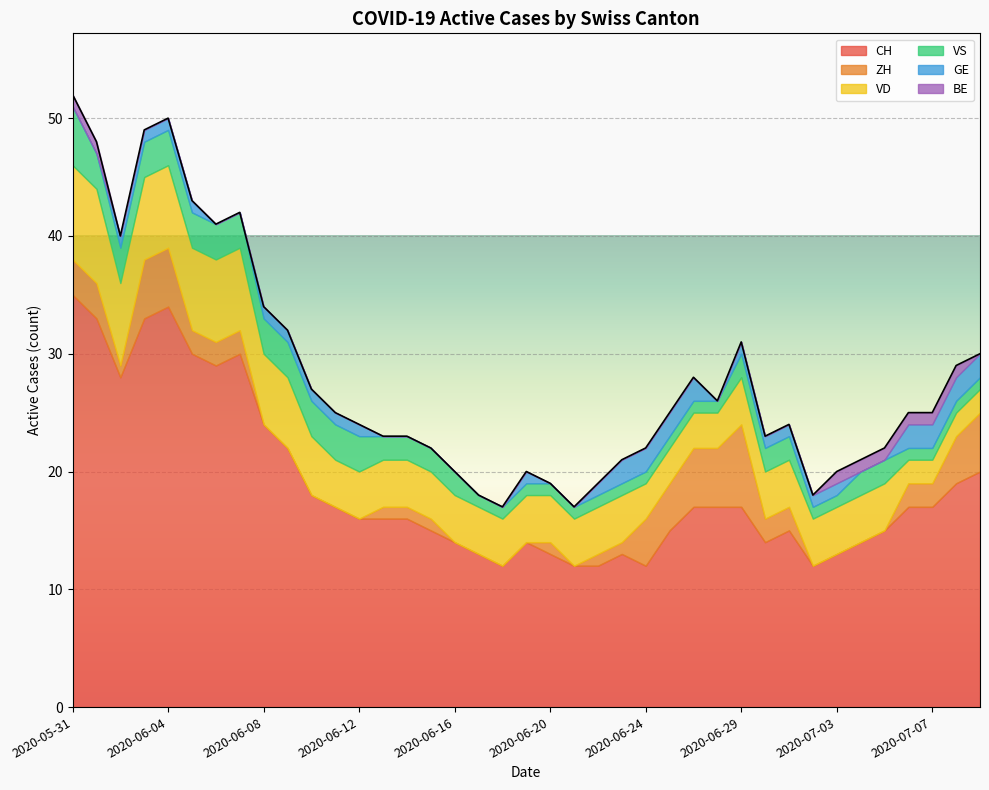

How many values in the VD series are below 4?

8